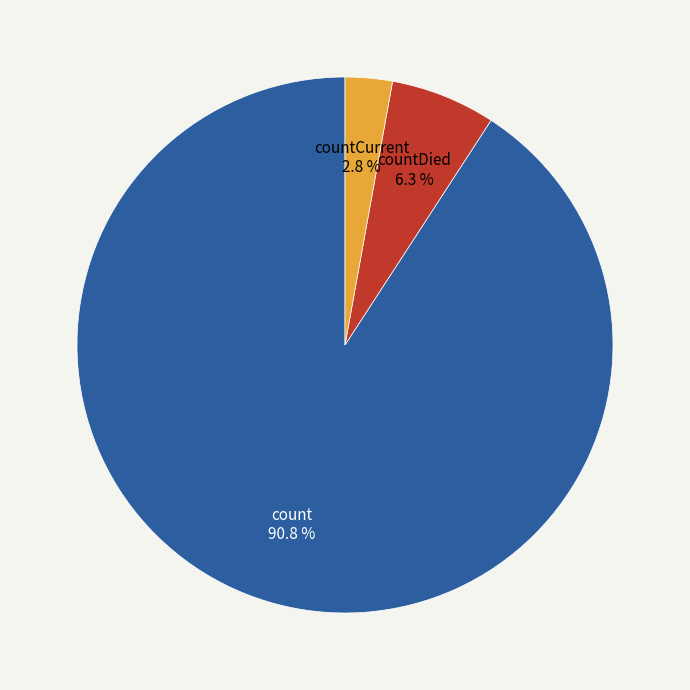

Which category has the smallest portion of the pie?

countCurrent